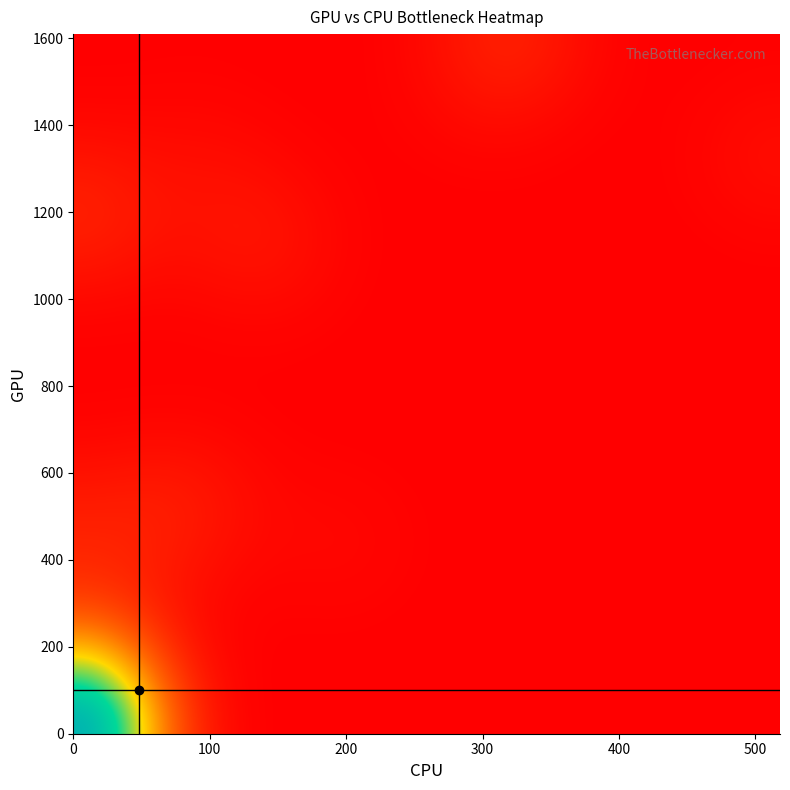

How many distinct data groups are displayed?

20